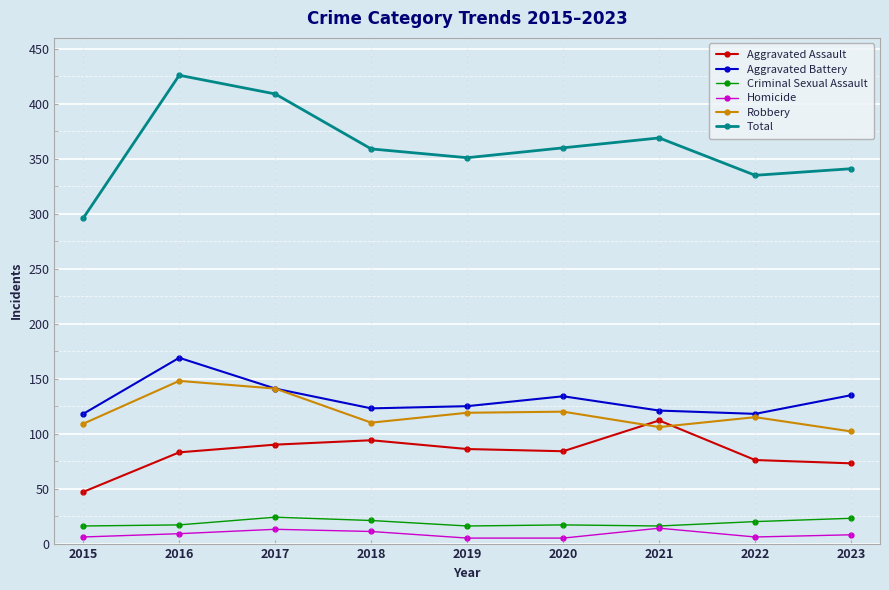

Which series has the widest spread of values?

Total